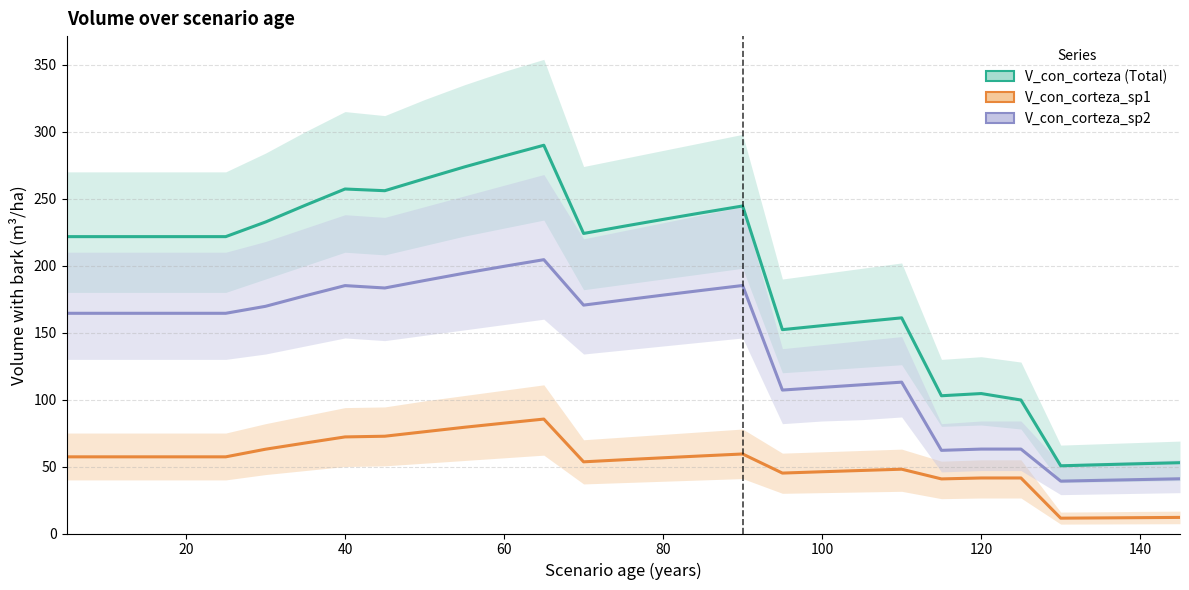

Is it true that V_con_corteza equals 83.9 at 14?

False